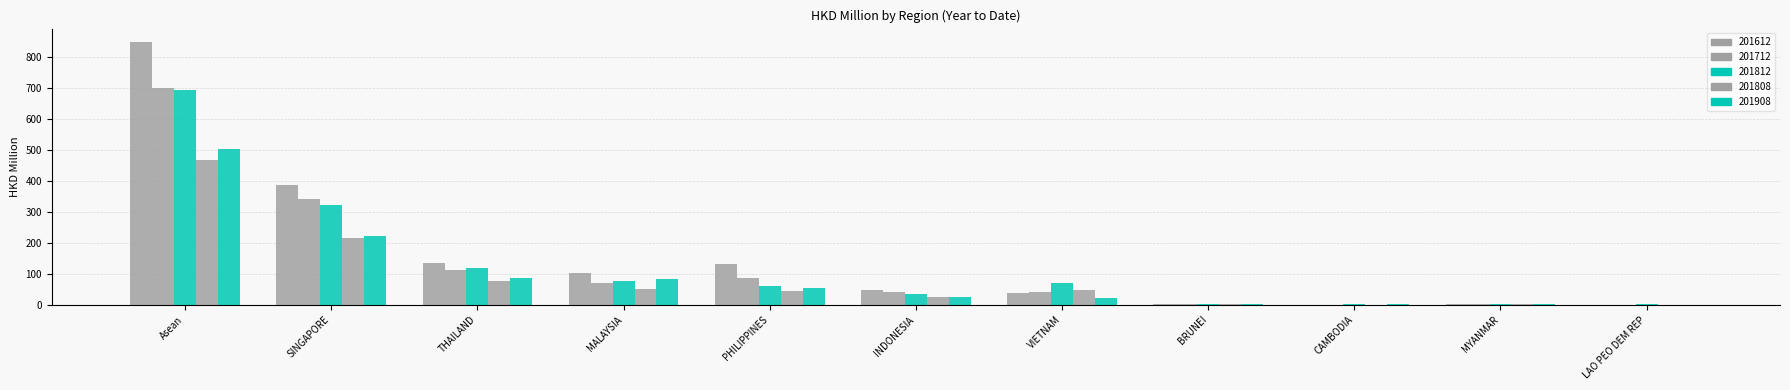

How many groups of bars are there?

11